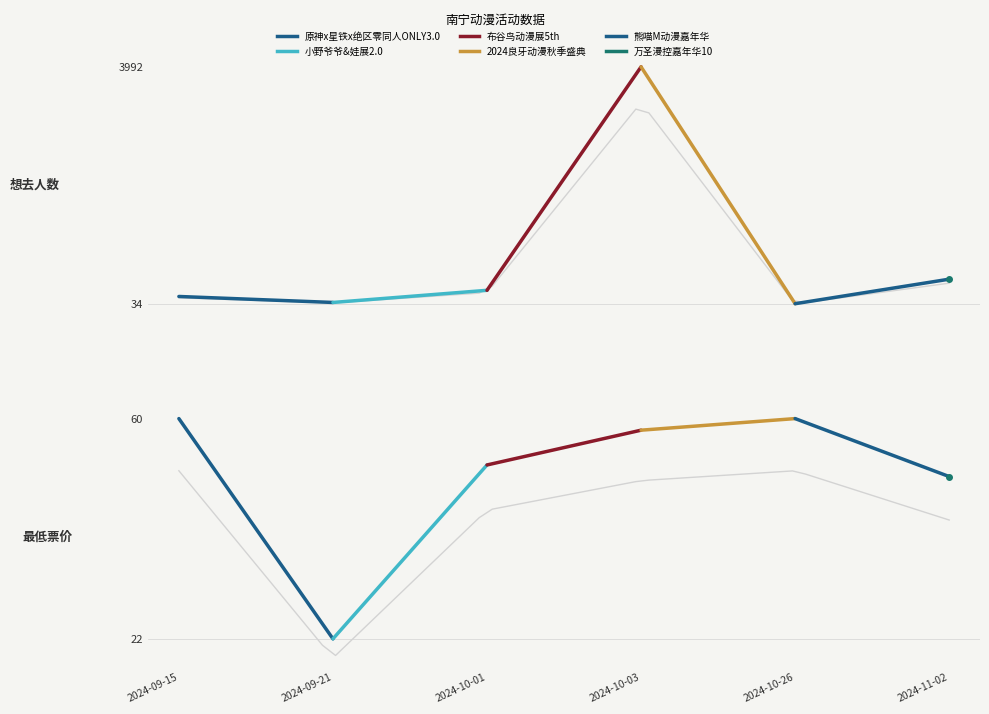

Does the chart have visible grid lines?

No